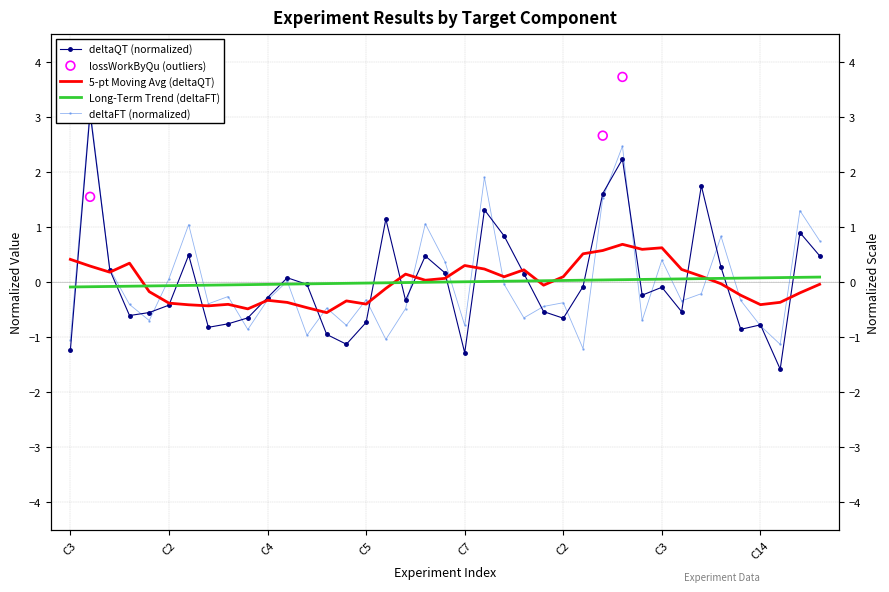

Which series has the widest spread of Y values?

deltaQT